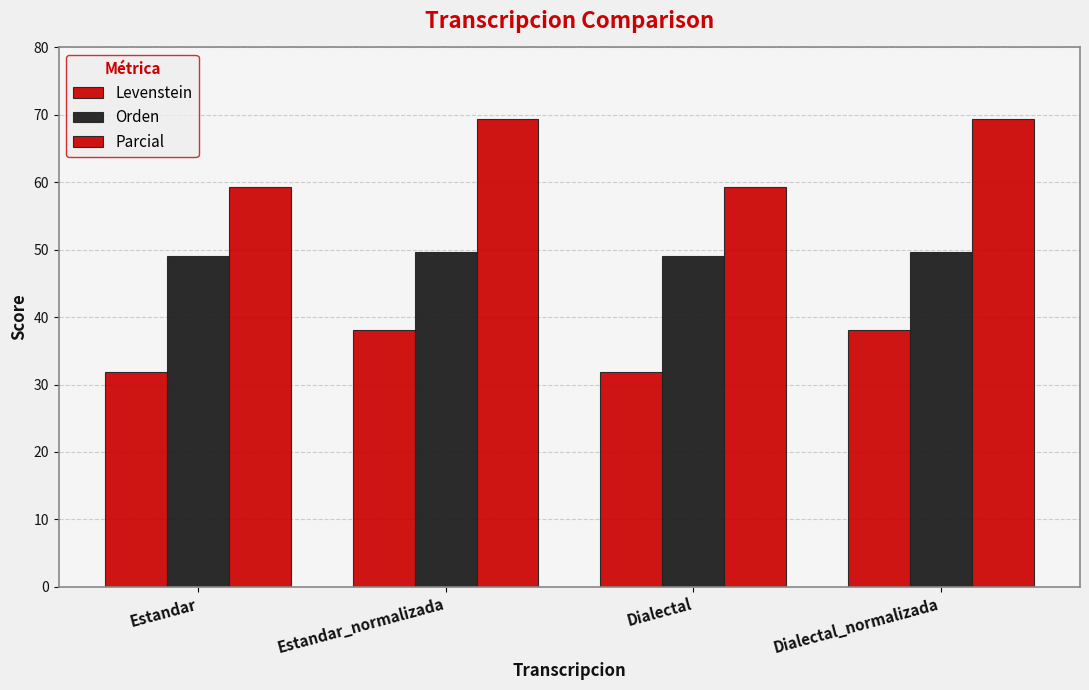

What is the approximate value of Orden at Dialectal_normalizada?

49.7